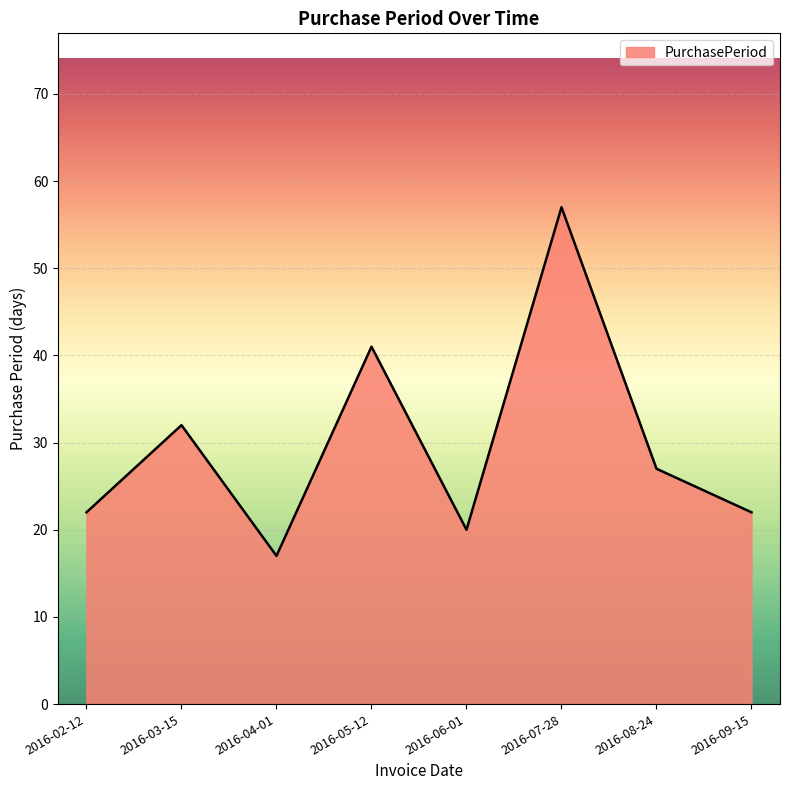

What is the difference between the maximum and second lowest values?

37